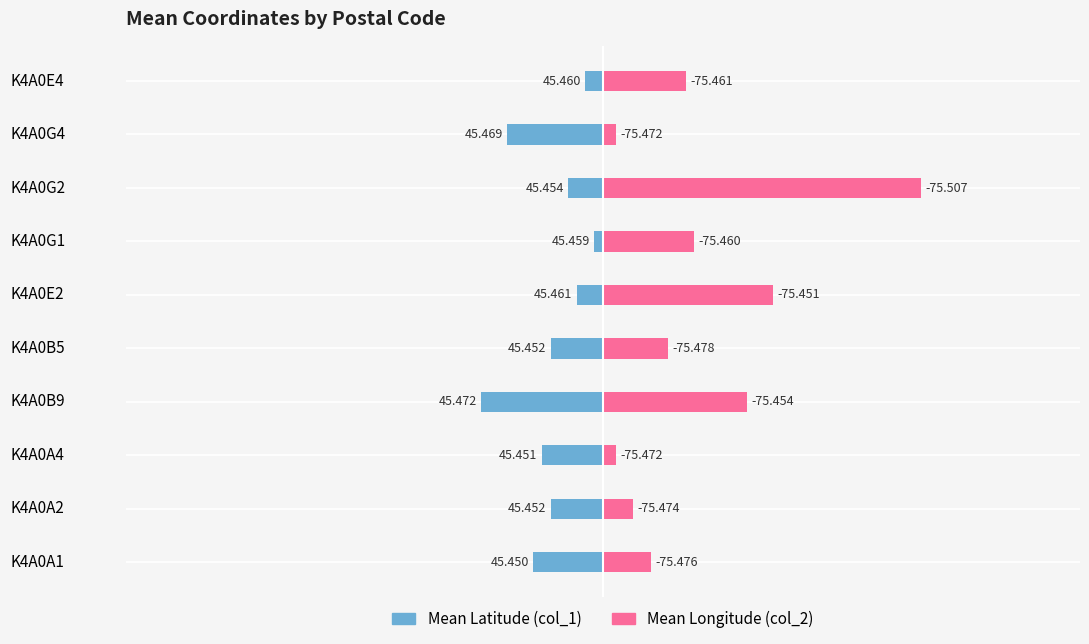

At which category does the chart reach its peak across all series?

K4A0G2